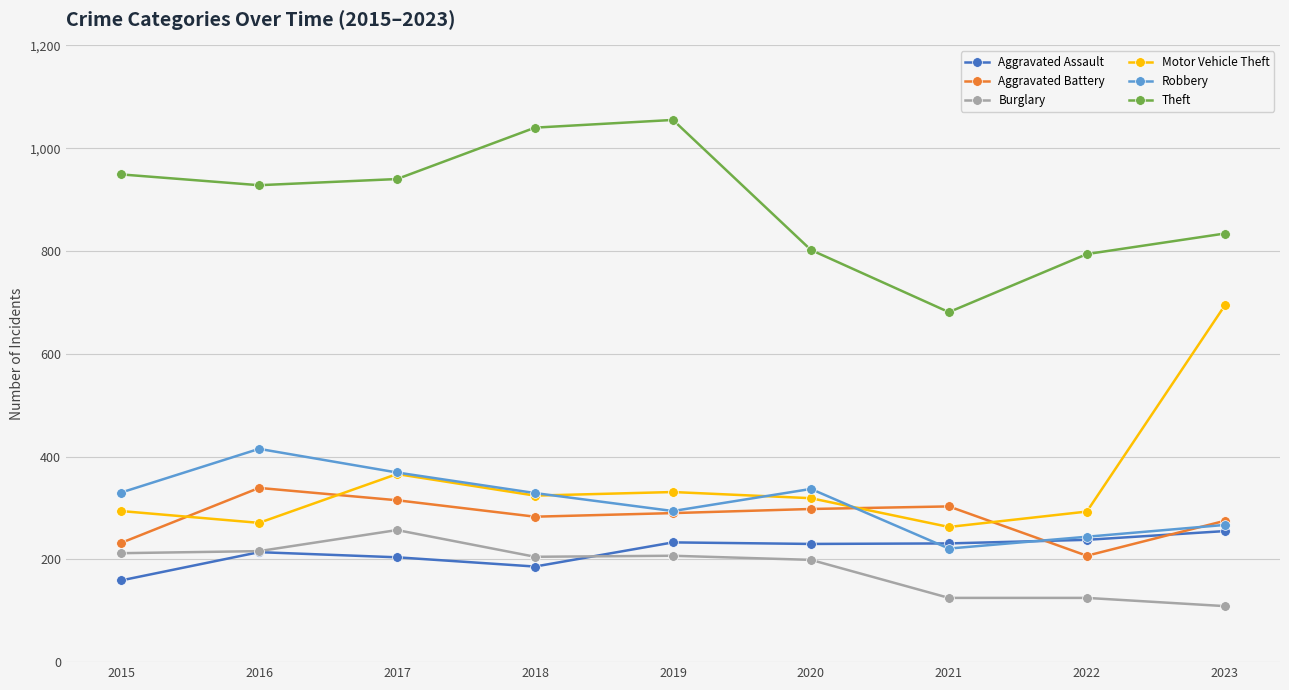

What is the difference between the Motor Vehicle Theft values at 2018 and 2023?

370